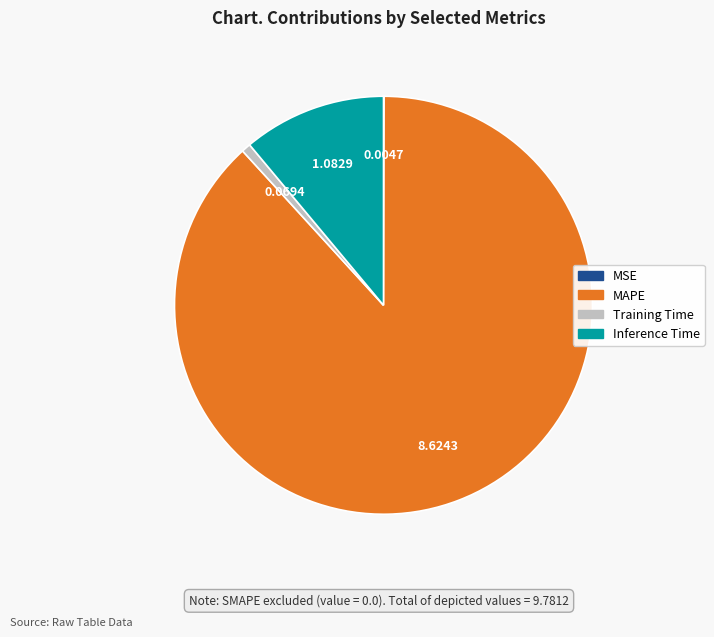

Which category accounts for the majority?

MAPE